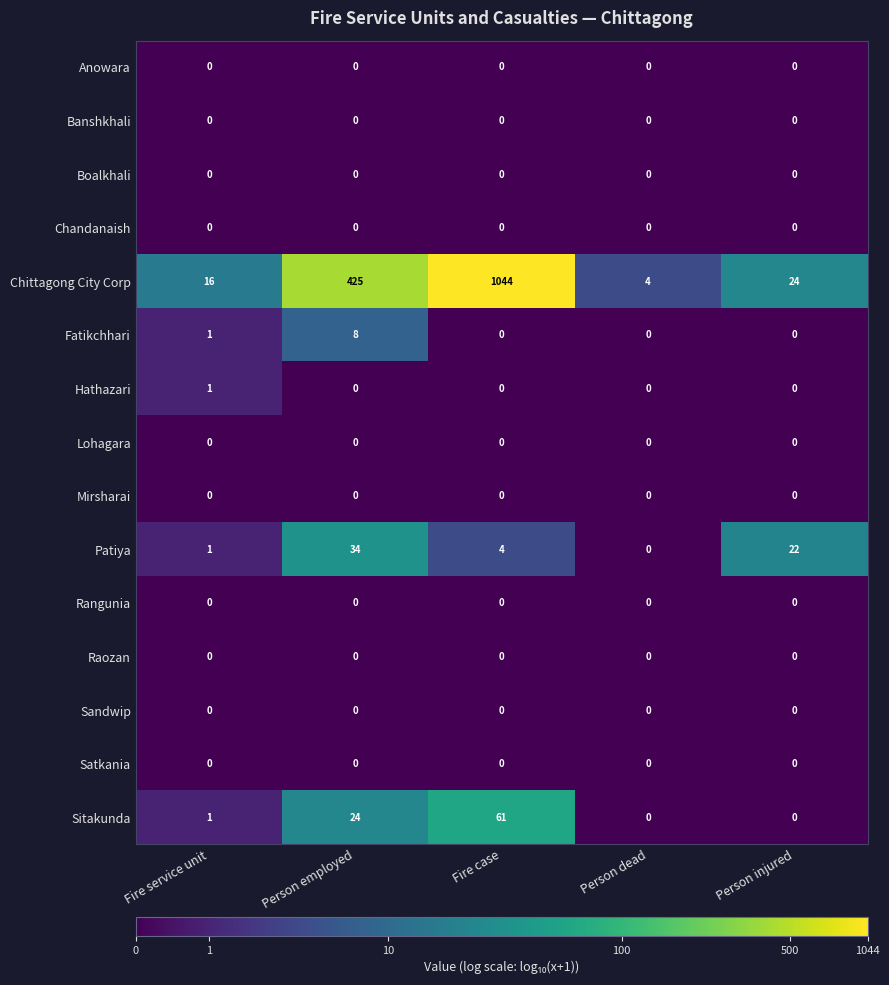

What is the sum of all Fatikchhari values?

9